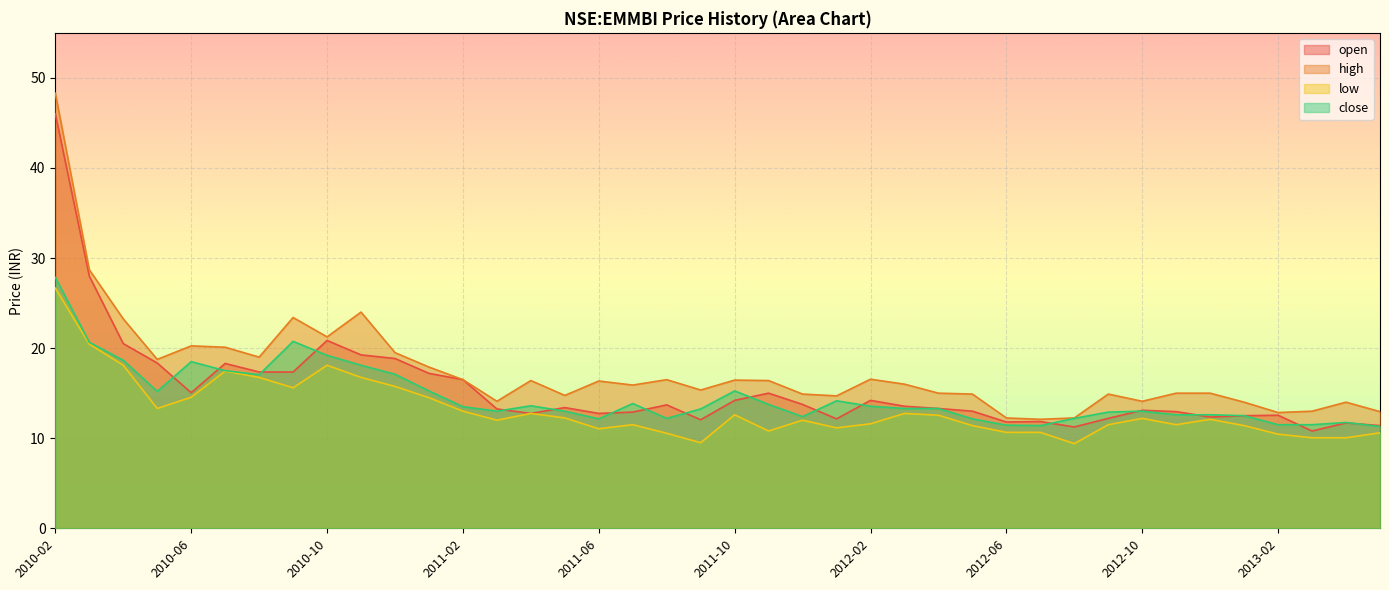

What is the smallest value displayed?

9.4